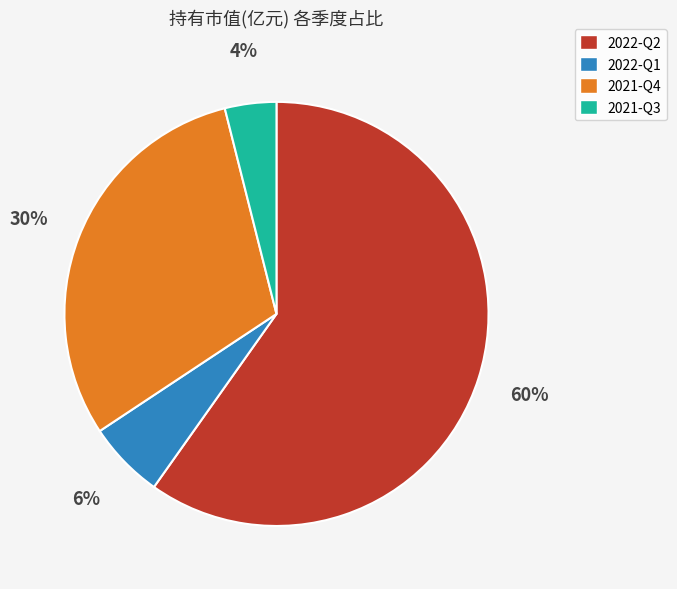

To the nearest percent, what is the difference between the 2022-Q1 and 2022-Q2 slice percentages?

54%